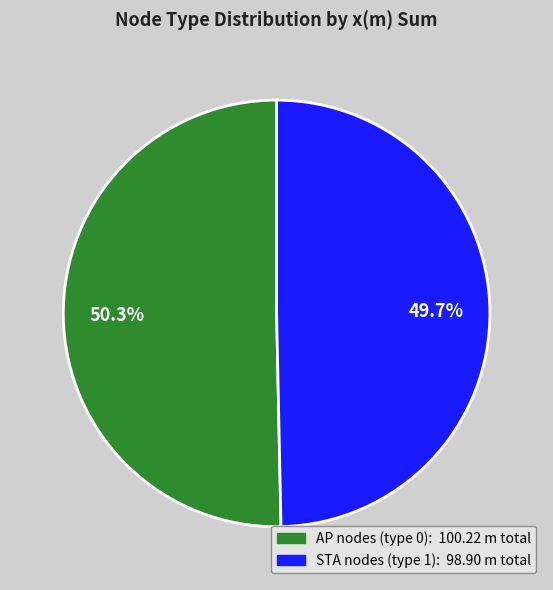

Is there any slice that represents more than half of the pie?

Yes